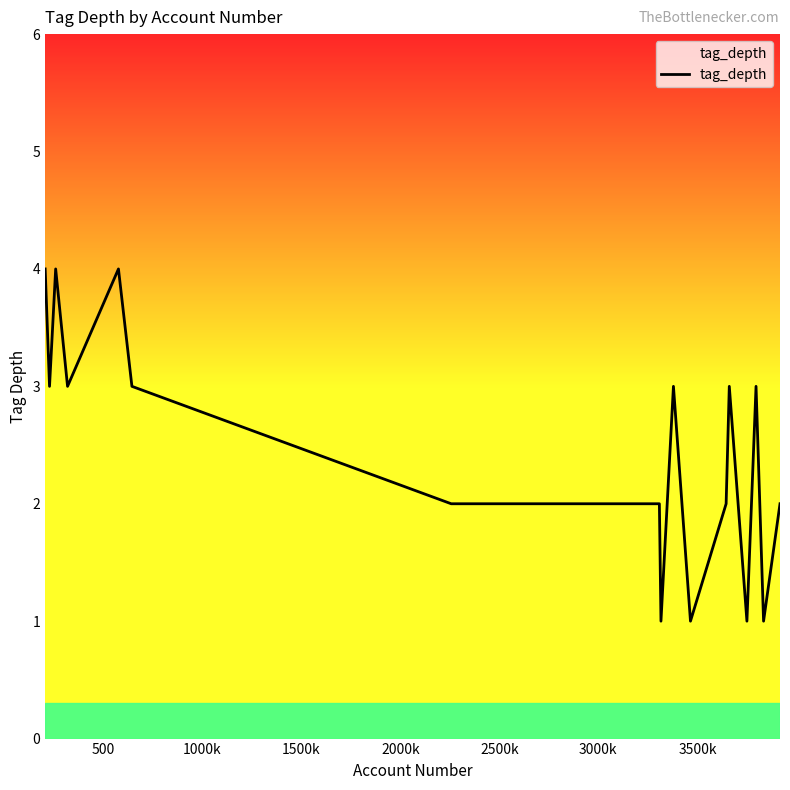

What is the maximum value shown in the chart?

4